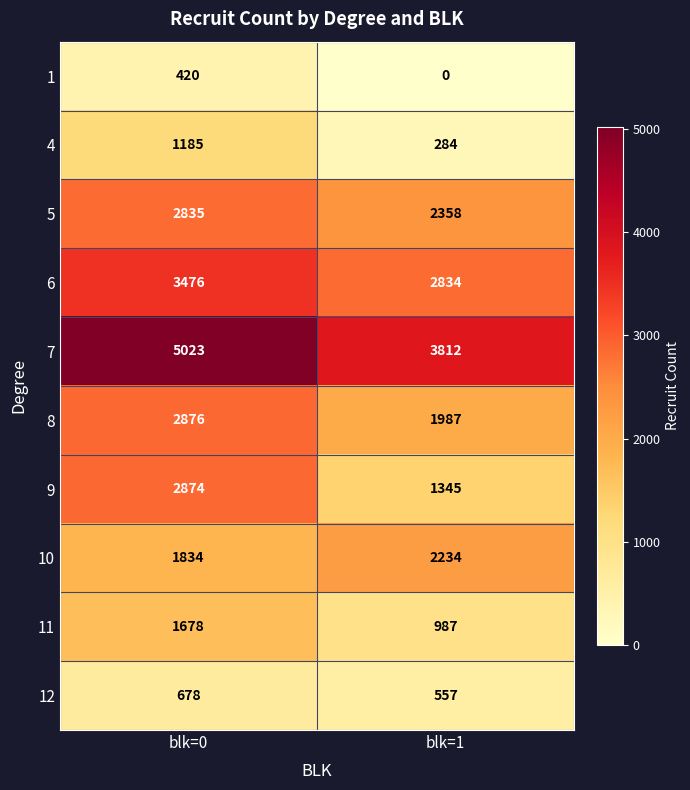

At which category does the chart reach its peak across all series?

blk=0